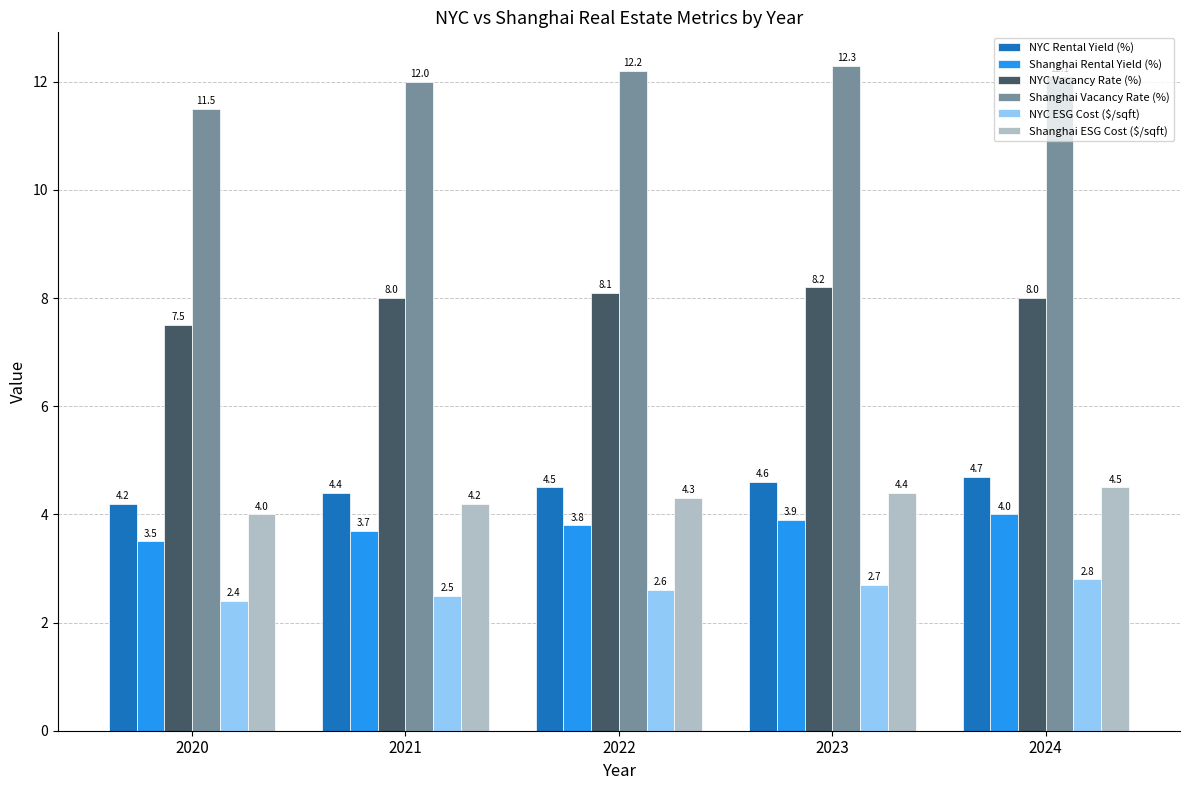

True or false: NYC ESG Cost ($/sqft) has a value of 1.2 at 2021.

False